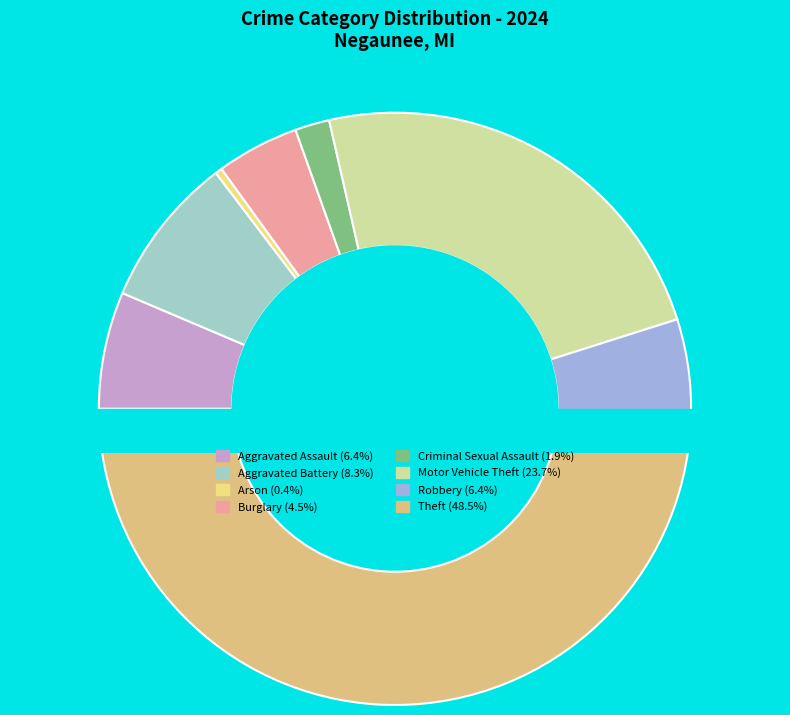

True or false: Theft accounts for 60% of the total.

False